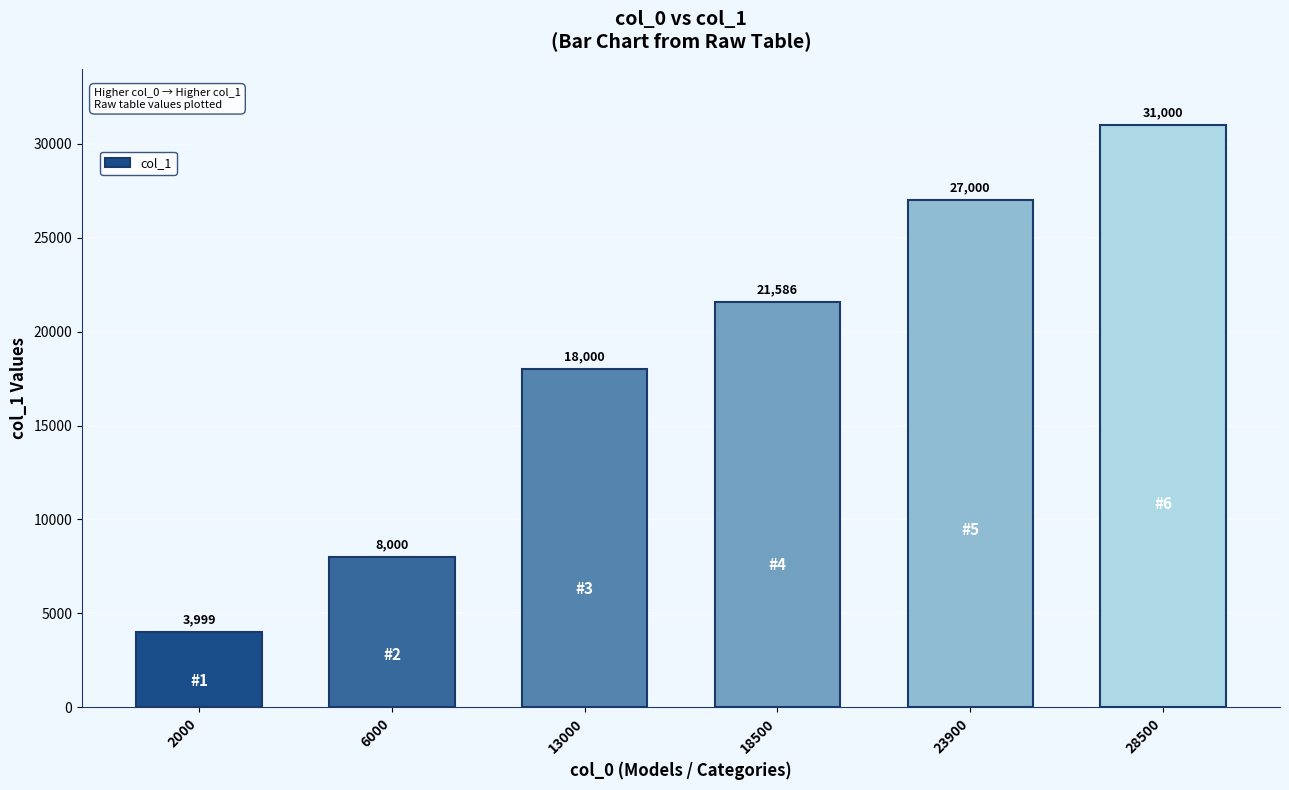

Which category has the lowest value across all series?

2000